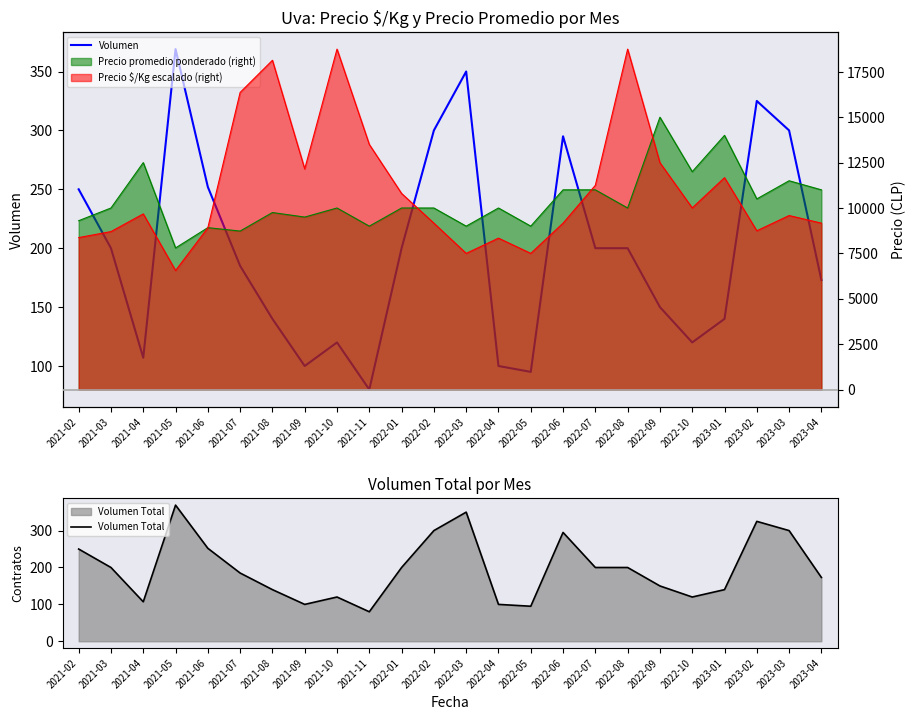

How many interior local peaks does the Volumen Total series have?

5